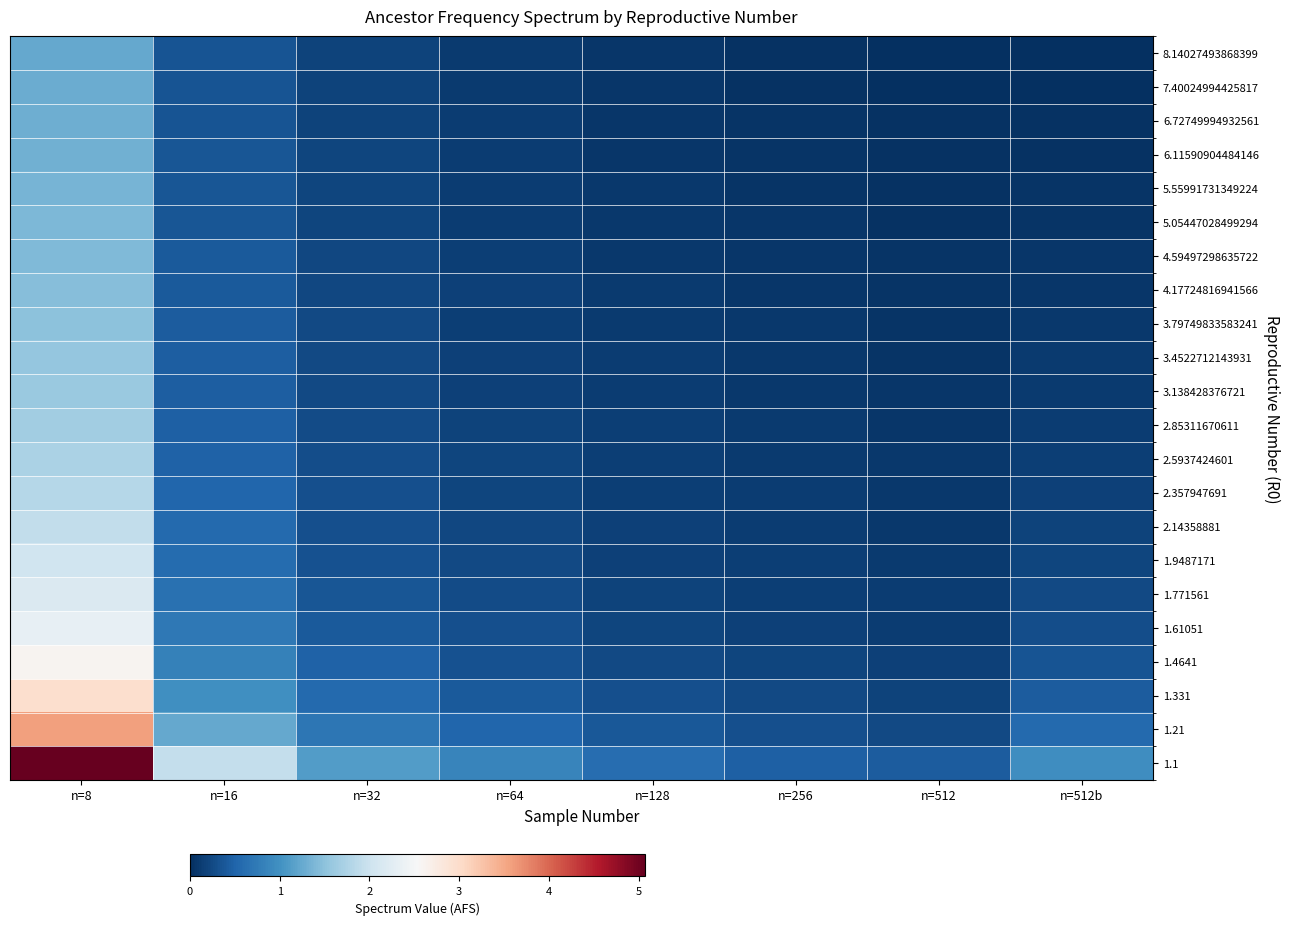

At which category does the chart reach its minimum across all series?

n=512b